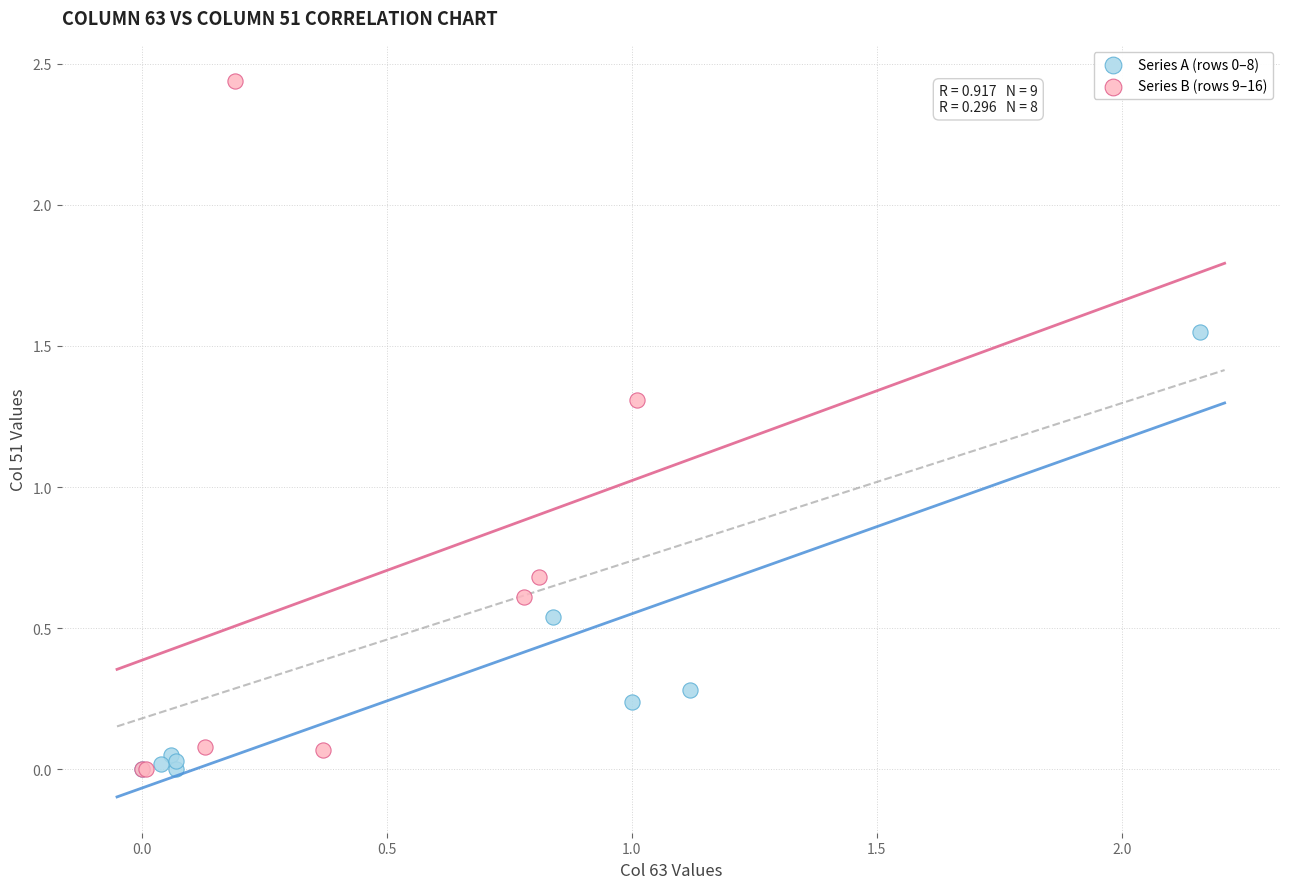

Which series reaches the maximum Y coordinate?

Series B (rows 9–16)